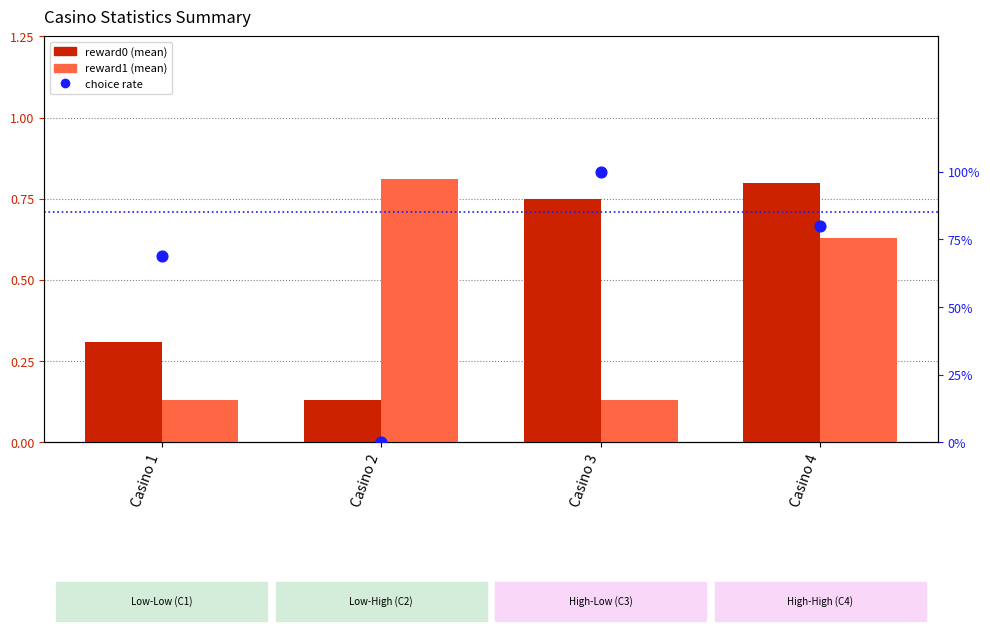

Which series reaches the minimum Y coordinate?

choice rate